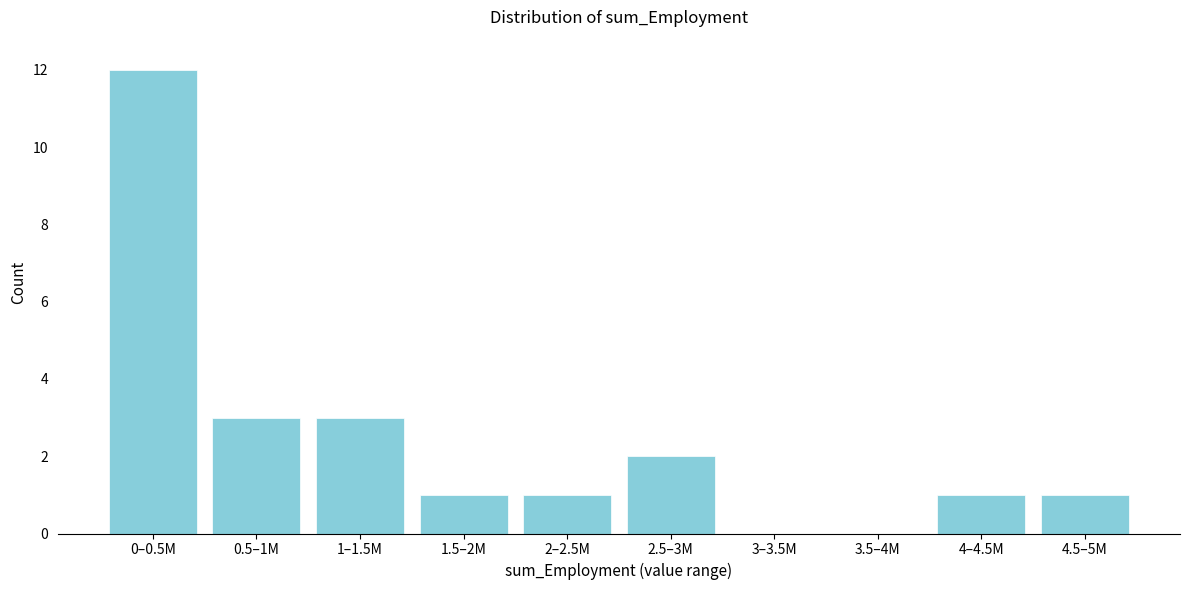

Reading left to right, transcribe all the data shown in this chart.

0–0.5M=12	0.5–1M=3	1–1.5M=3	1.5–2M=1	2–2.5M=1	2.5–3M=2	3–3.5M=0	3.5–4M=0	4–4.5M=1	4.5–5M=1